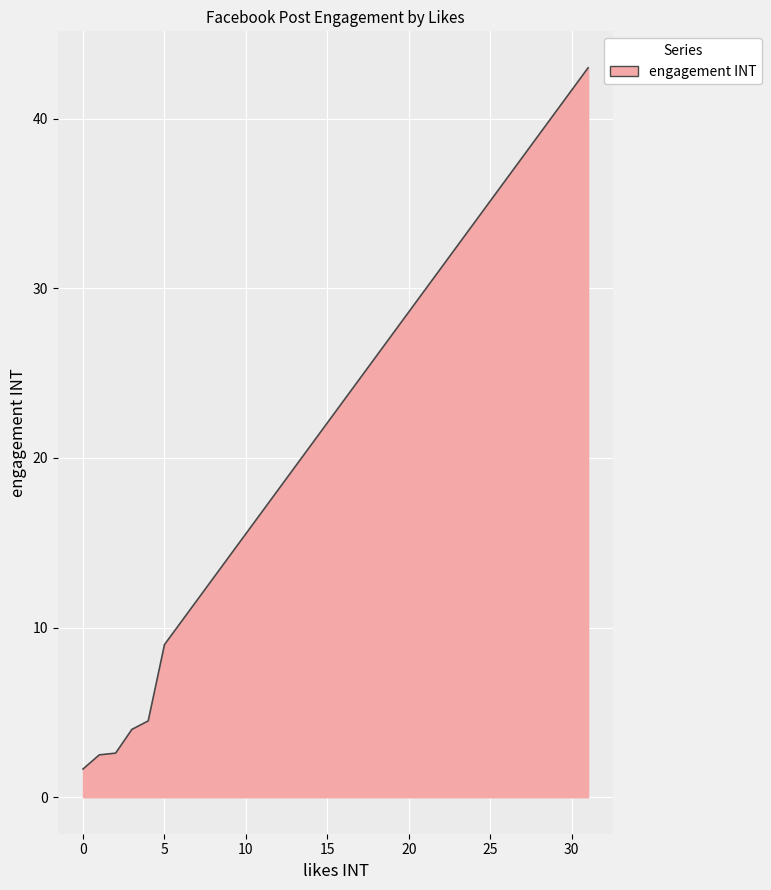

What is the difference between the maximum and minimum values?

41.3